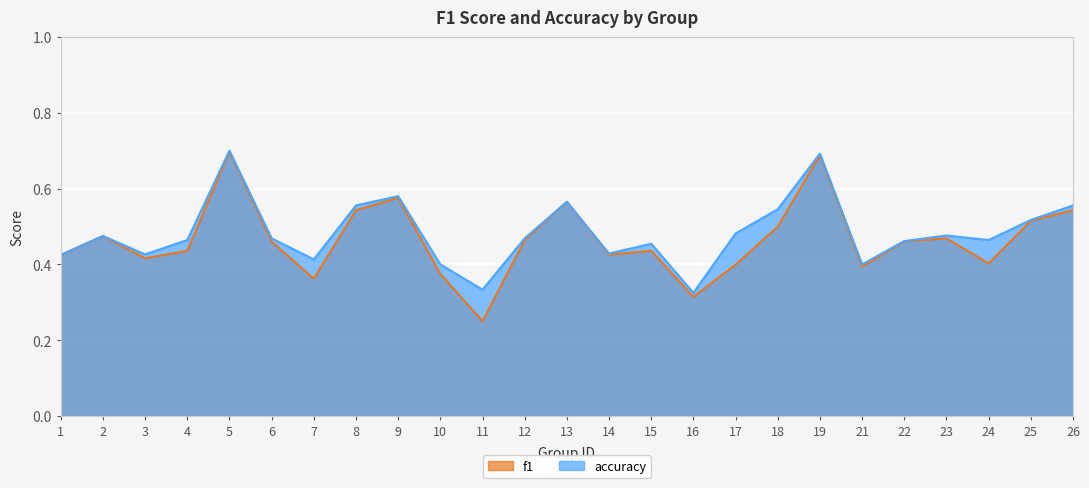

Which series changed the most between 1 and 25?

accuracy